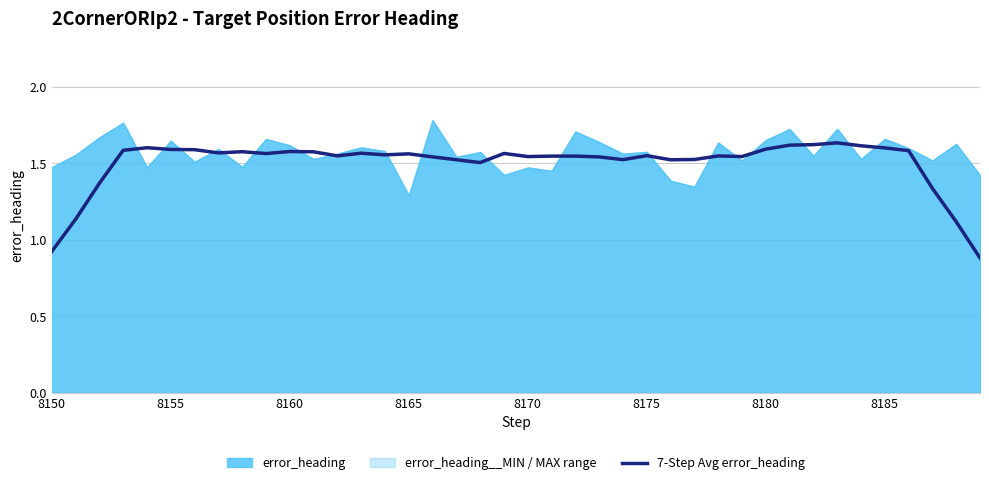

What is the difference between the maximum and minimum values?

0.8